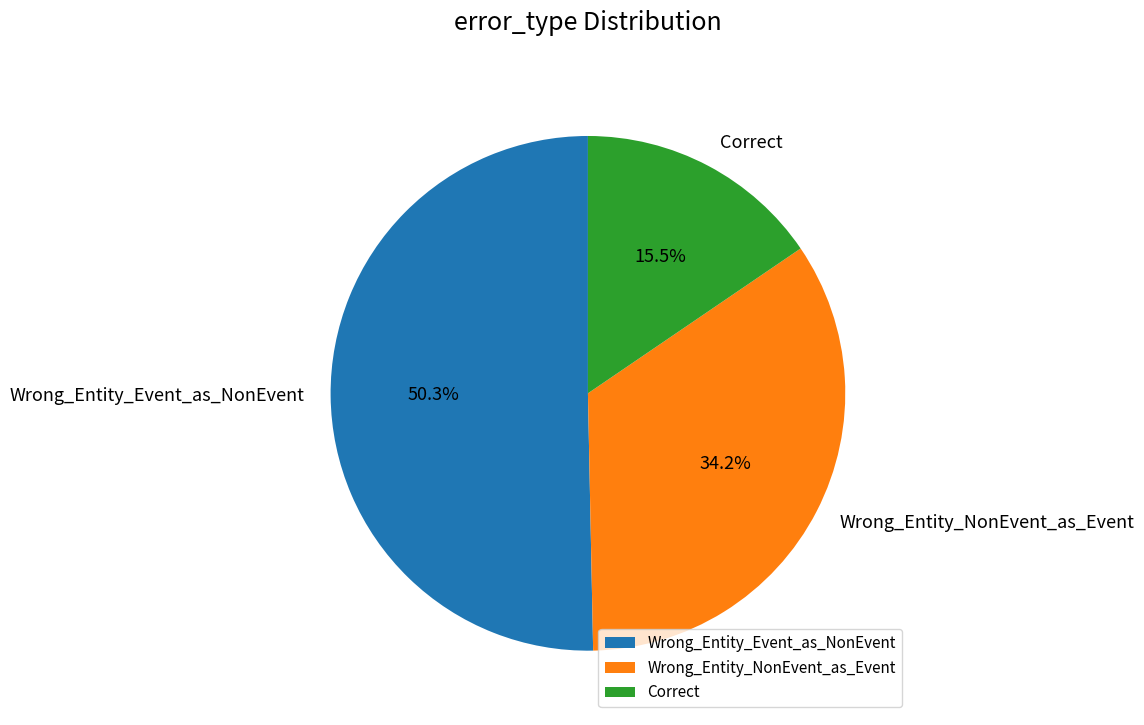

What percentage do Wrong_Entity_NonEvent_as_Event and Correct together represent?

49.7%